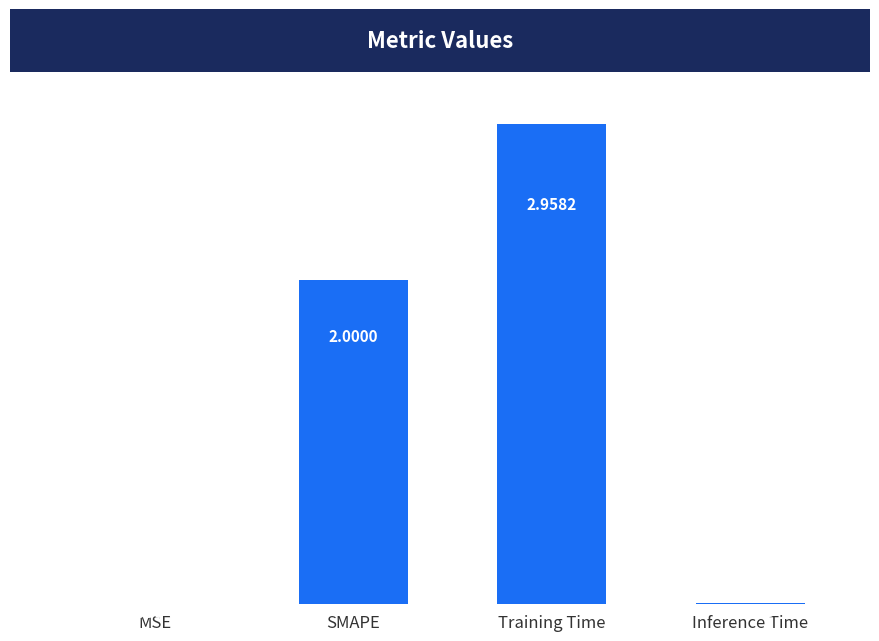

What is the change in value from Training Time to Inference Time?

-2.9